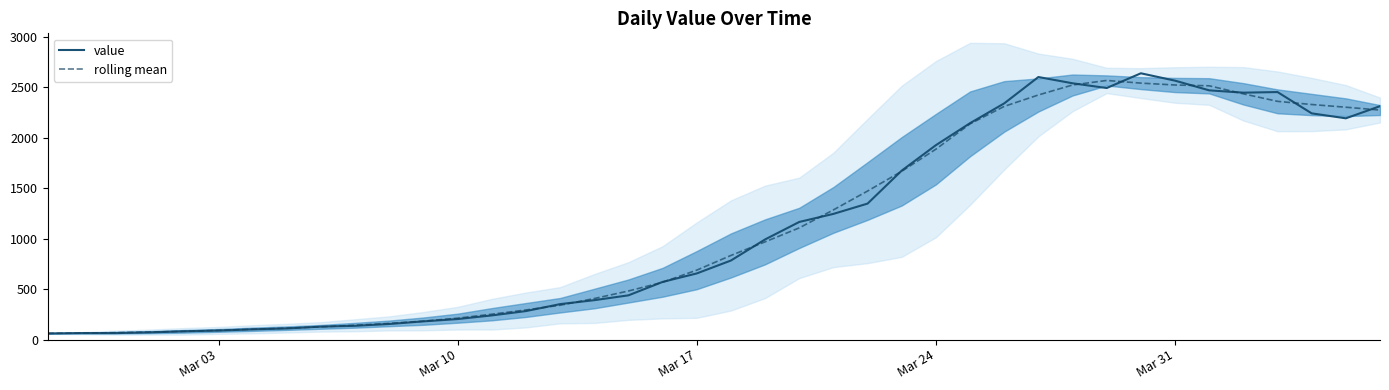

What is the minimum value for rolling mean?

62.6